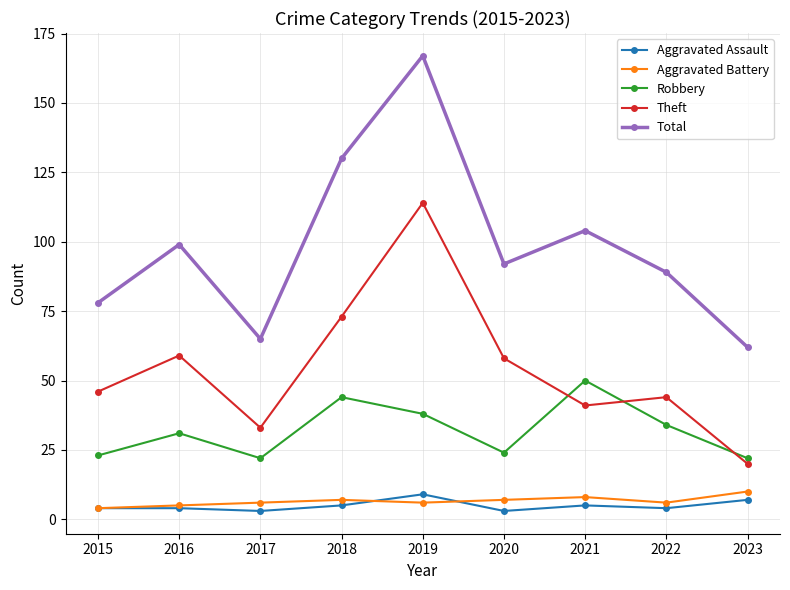

Does the chart display data point markers on the line(s)?

Yes